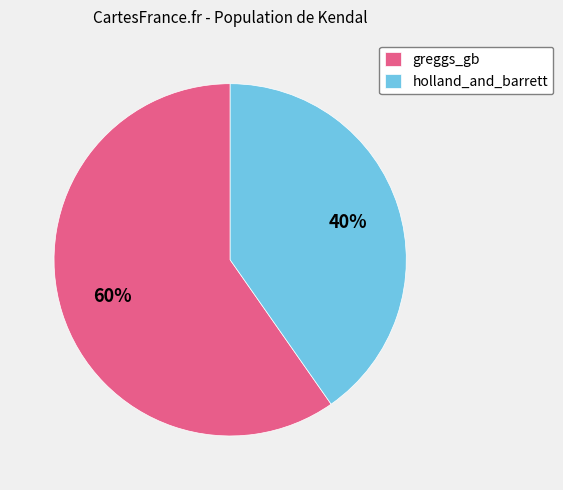

To the nearest percent, what is the combined percentage of greggs_gb and holland_and_barrett?

100%